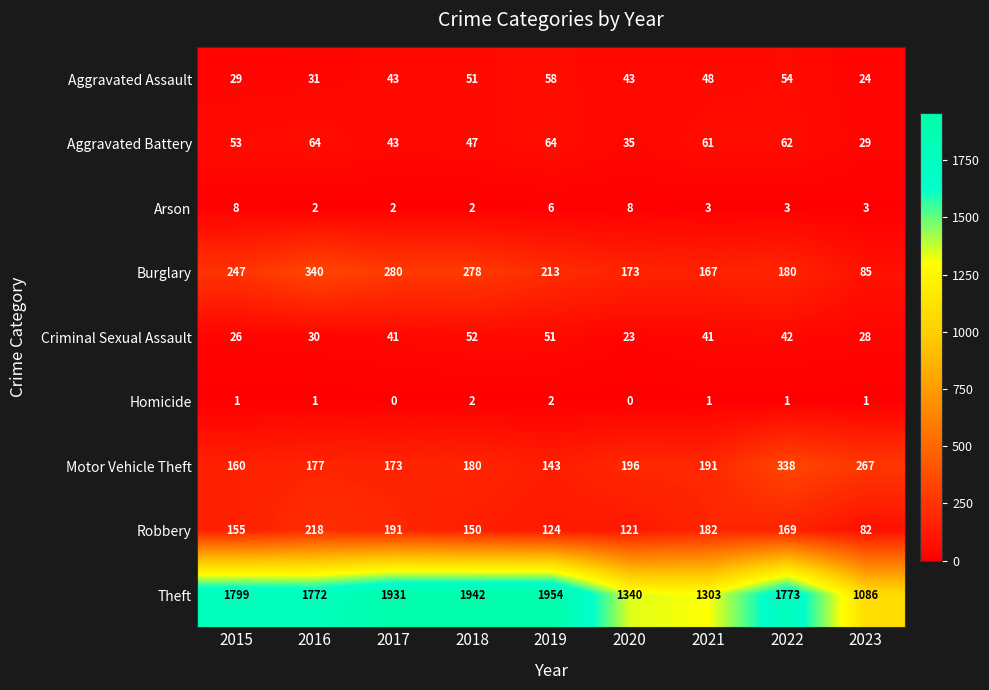

Rank the categories by Robbery value from lowest to highest.

2023, 2020, 2019, 2018, 2015, 2022, 2021, 2017, 2016